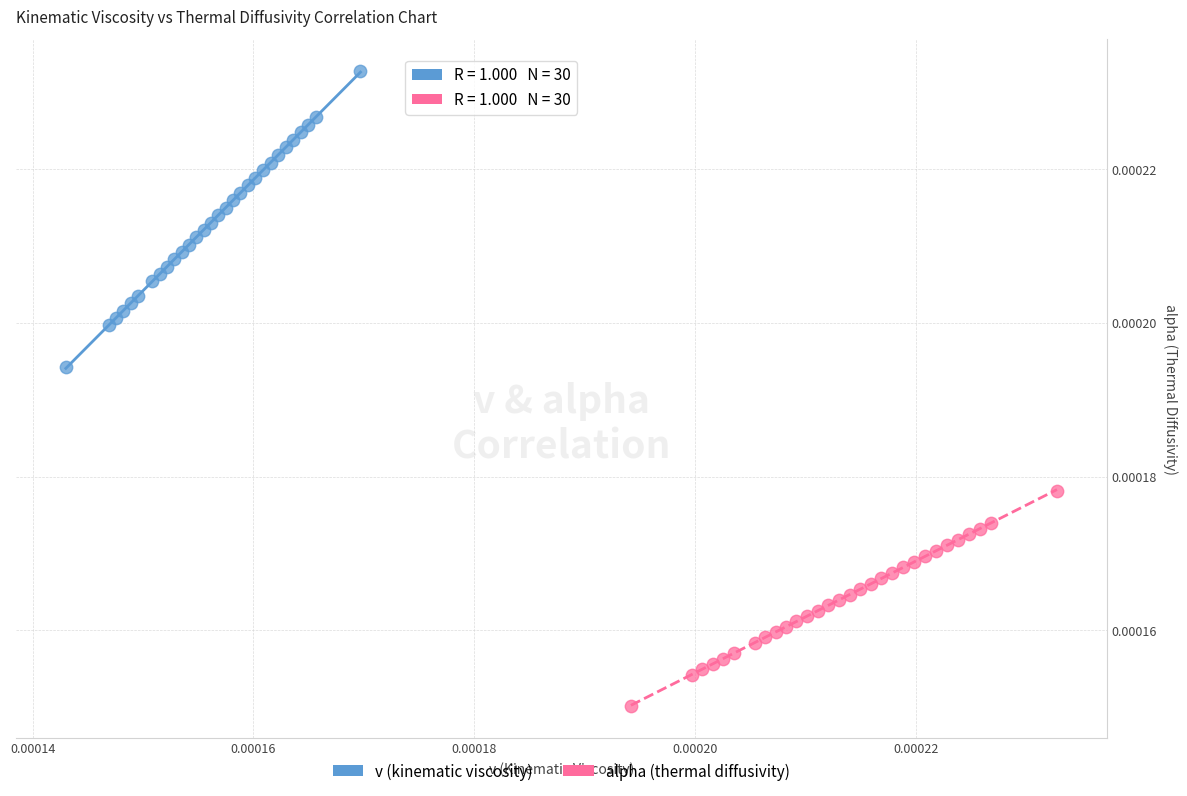

Which series reaches the maximum Y coordinate?

v (kinematic viscosity)